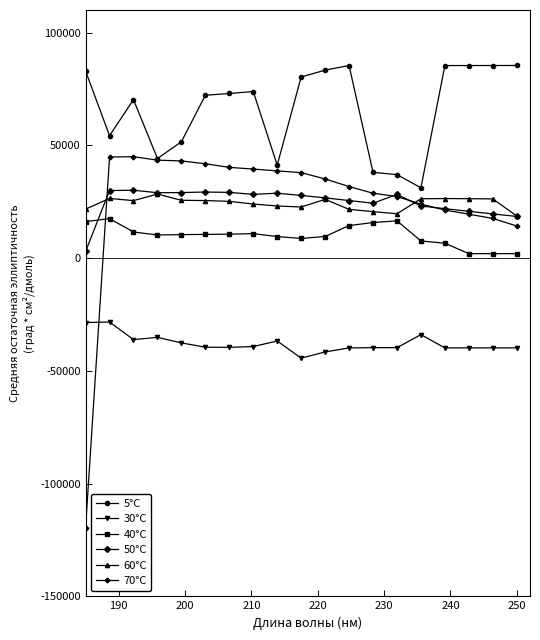

Which series has the largest range (max minus min)?

70°C